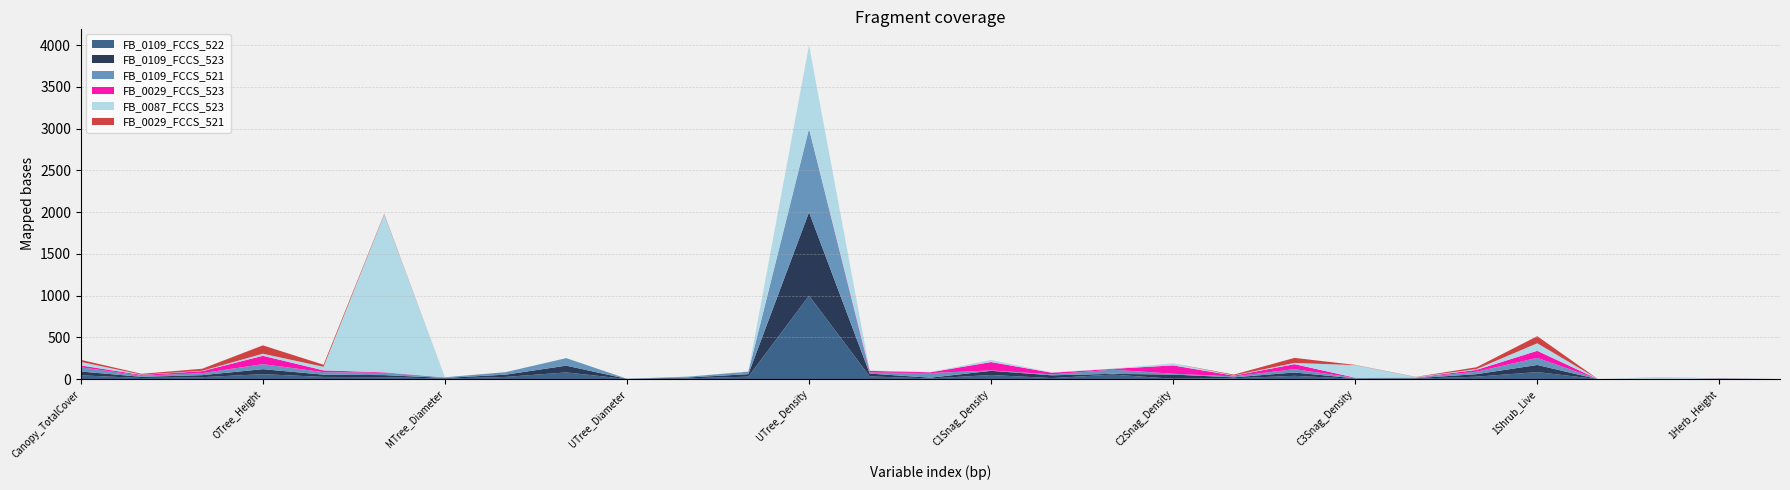

Reading right to left, transcribe all the data shown in this chart.

FB_0109_FCCS_522: 1Herb_Load=0.5	1Herb_Height=2.5	2Shrub_Cover=0.0	2Shrub_Height=0.0	1Shrub_Live=85.0	1Shrub_Cover=30.0	1Shrub_Height=6.0	C3Snag_Density=5.0	C3Snag_Height=40.0	C3Snag_Diameter=11.0	C2Snag_Density=5.0	C2Snag_Height=55.0	C2Snag_Diameter=13.0	C1Snag_Density=50.0	C1Snag_Height=9.0	C1Snag_Diameter=33.4	UTree_Density=1000.0	UTree_Cover=30.0	UTree_Height=10.0	UTree_Diameter=1.7	MTree_Density=81.0	MTree_Cover=27.0	MTree_Diameter=7.5	OTree_Density=24.3	OTree_Cover=27.0	OTree_Height=60.0	OTree_HeightLiveCrown=24.0	OTree_Diameter=14.0	Canopy_TotalCover=45.9
FB_0109_FCCS_523: 1Herb_Load=0.5	1Herb_Height=2.5	2Shrub_Cover=0.0	2Shrub_Height=0.0	1Shrub_Live=85.0	1Shrub_Cover=30.0	1Shrub_Height=6.0	C3Snag_Density=5.0	C3Snag_Height=40.0	C3Snag_Diameter=11.0	C2Snag_Density=50.0	C2Snag_Height=9.0	C2Snag_Diameter=33.4	C1Snag_Density=50.0	C1Snag_Height=9.0	C1Snag_Diameter=33.4	UTree_Density=1000.0	UTree_Cover=30.0	UTree_Height=10.0	UTree_Diameter=1.7	MTree_Density=81.0	MTree_Cover=27.0	MTree_Diameter=7.5	OTree_Density=24.3	OTree_Cover=27.0	OTree_Height=60.0	OTree_HeightLiveCrown=24.0	OTree_Diameter=14.0	Canopy_TotalCover=45.9
FB_0109_FCCS_521: 1Herb_Load=0.4	1Herb_Height=2.5	2Shrub_Cover=0.0	2Shrub_Height=0.0	1Shrub_Live=85.0	1Shrub_Cover=30.0	1Shrub_Height=6.0	C3Snag_Density=5.0	C3Snag_Height=40.0	C3Snag_Diameter=11.0	C2Snag_Density=10.0	C2Snag_Height=50.0	C2Snag_Diameter=11.0	C1Snag_Density=5.0	C1Snag_Height=55.0	C1Snag_Diameter=13.0	UTree_Density=1000.0	UTree_Cover=30.0	UTree_Height=10.0	UTree_Diameter=1.7	MTree_Density=90.0	MTree_Cover=30.0	MTree_Diameter=7.5	OTree_Density=27.0	OTree_Cover=30.0	OTree_Height=60.0	OTree_HeightLiveCrown=24.0	OTree_Diameter=14.0	Canopy_TotalCover=51.0
FB_0029_FCCS_523: 1Herb_Load=0.1	1Herb_Height=0.9	2Shrub_Cover=1.2	2Shrub_Height=0.3	1Shrub_Live=85.0	1Shrub_Cover=21.6	1Shrub_Height=2.2	C3Snag_Density=3.0	C3Snag_Height=60.0	C3Snag_Diameter=9.0	C2Snag_Density=100.0	C2Snag_Height=9.6	C2Snag_Diameter=20.0	C1Snag_Density=100.0	C1Snag_Height=9.6	C1Snag_Diameter=20.0	UTree_Density=0.0	UTree_Cover=0.0	UTree_Height=0.0	UTree_Diameter=0.0	MTree_Density=0.0	MTree_Cover=0.0	MTree_Diameter=0.0	OTree_Density=6.5	OTree_Cover=21.6	OTree_Height=100.0	OTree_HeightLiveCrown=24.0	OTree_Diameter=9.6	Canopy_TotalCover=21.6
FB_0087_FCCS_523: 1Herb_Load=0.0	1Herb_Height=1.0	2Shrub_Cover=20.0	2Shrub_Height=1.0	1Shrub_Live=90.0	1Shrub_Cover=10.0	1Shrub_Height=5.0	C3Snag_Density=150.0	C3Snag_Height=15.0	C3Snag_Diameter=3.5	C2Snag_Density=25.0	C2Snag_Height=2.9	C2Snag_Diameter=3.5	C1Snag_Density=25.0	C1Snag_Height=2.9	C1Snag_Diameter=4.0	UTree_Density=1000.0	UTree_Cover=3.0	UTree_Height=1.5	UTree_Diameter=0.5	MTree_Density=0.0	MTree_Cover=0.0	MTree_Diameter=0.0	OTree_Density=1890.0	OTree_Cover=43.2	OTree_Height=25.0	OTree_HeightLiveCrown=4.8	OTree_Diameter=2.9	Canopy_TotalCover=43.2
FB_0029_FCCS_521: 1Herb_Load=0.1	1Herb_Height=0.9	2Shrub_Cover=1.2	2Shrub_Height=0.3	1Shrub_Live=85.0	1Shrub_Cover=21.6	1Shrub_Height=2.2	C3Snag_Density=3.0	C3Snag_Height=60.0	C3Snag_Diameter=9.0	C2Snag_Density=0.0	C2Snag_Height=0.0	C2Snag_Diameter=0.0	C1Snag_Density=0.0	C1Snag_Height=0.0	C1Snag_Diameter=0.0	UTree_Density=0.0	UTree_Cover=0.0	UTree_Height=0.0	UTree_Diameter=0.0	MTree_Density=0.0	MTree_Cover=0.0	MTree_Diameter=0.0	OTree_Density=7.2	OTree_Cover=24.0	OTree_Height=100.0	OTree_HeightLiveCrown=24.0	OTree_Diameter=9.6	Canopy_TotalCover=24.0